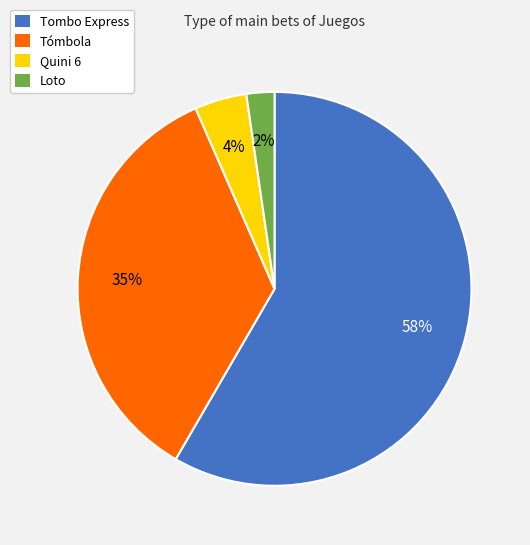

To the nearest percent, what percentage of the pie is Quini 6?

4%